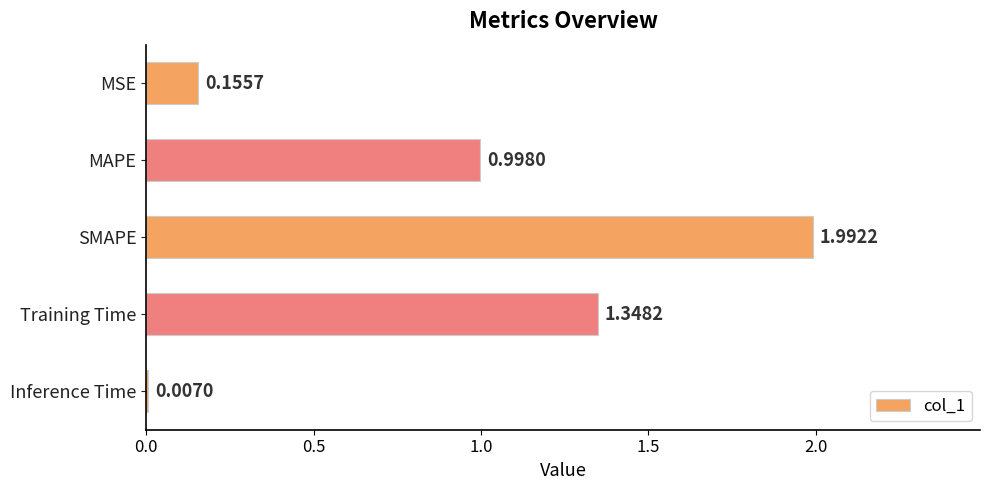

Which label corresponds to the largest value in the chart?

SMAPE